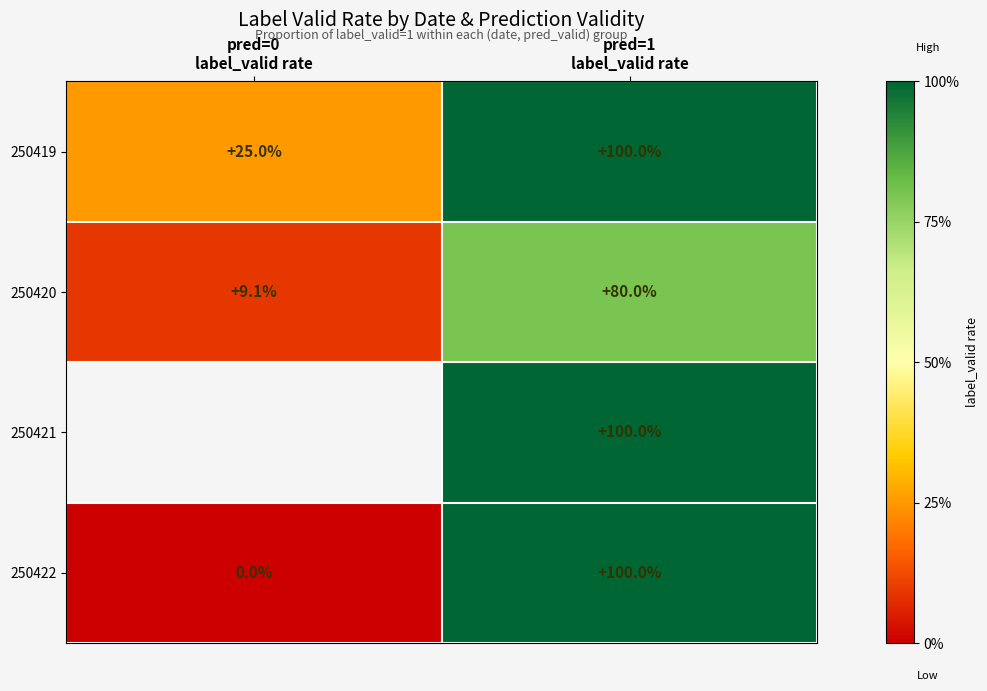

Count the number of categories in the chart.

2